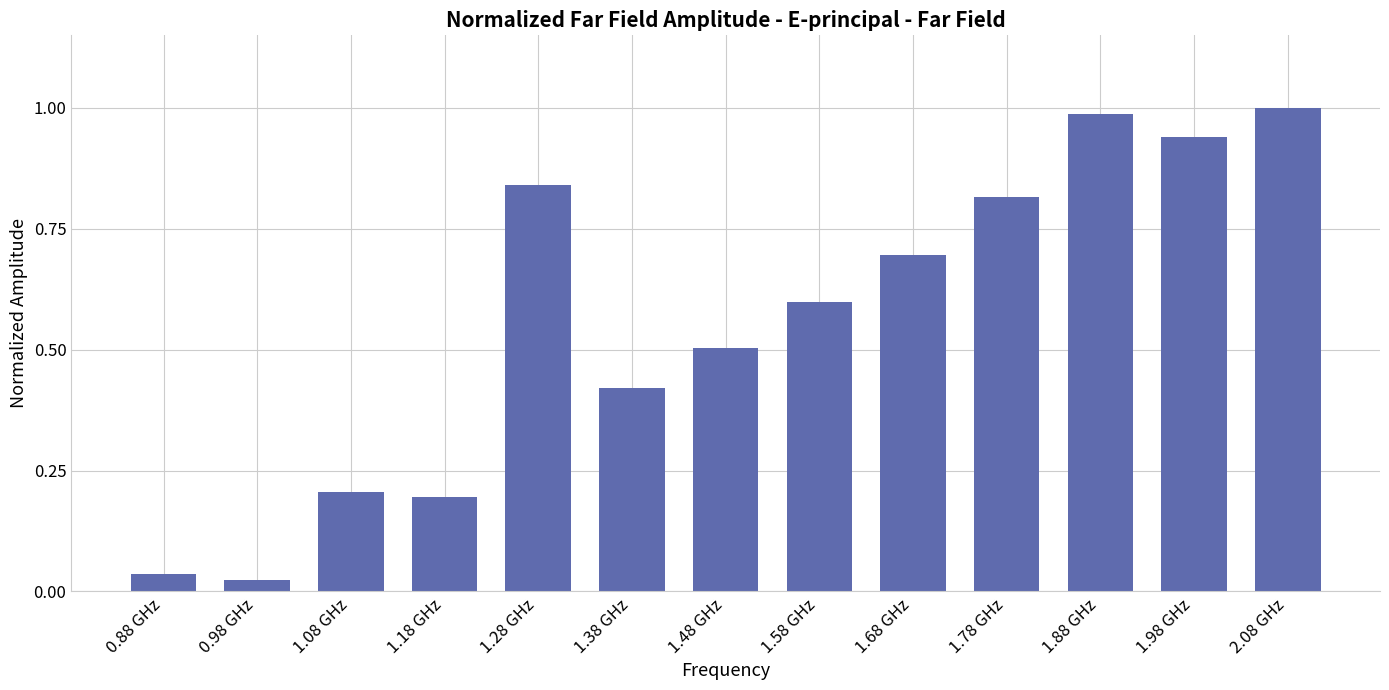

What is the sum of all values?

7.3